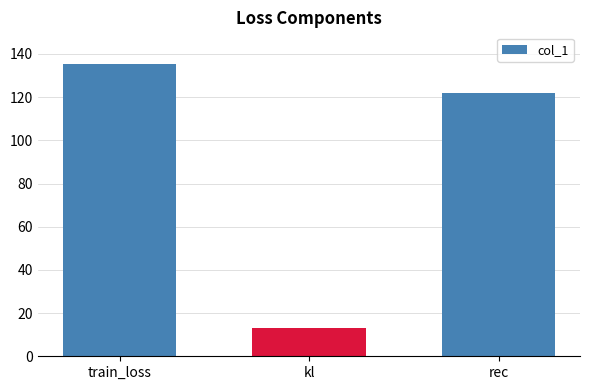

Reading left to right, extract all data points from this chart.

135.3	13.2	122.1